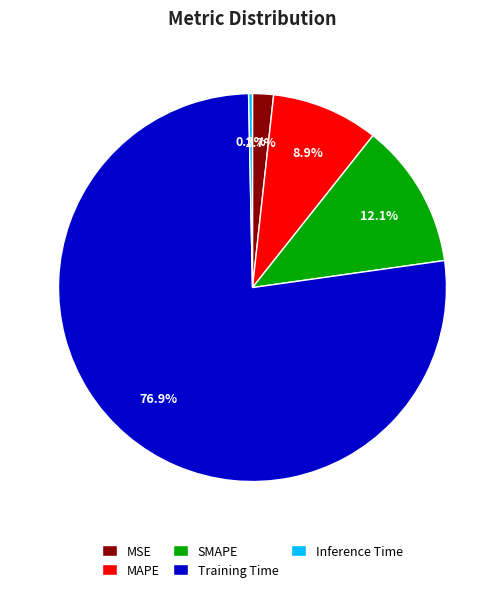

The Training Time slice represents 77% of the pie. True or false?

True